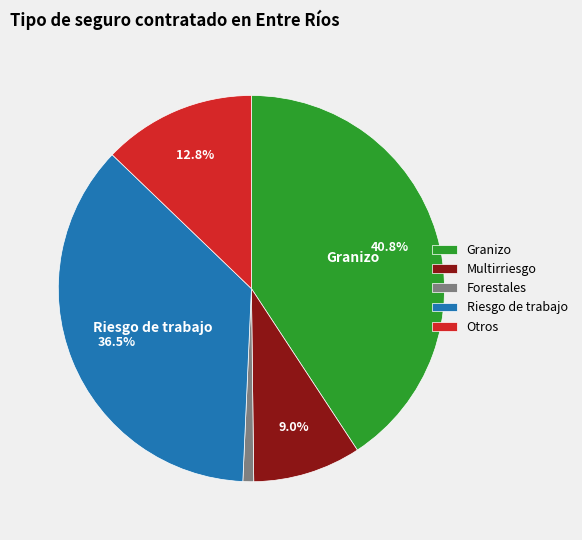

Which category has the smallest portion of the pie?

Forestales